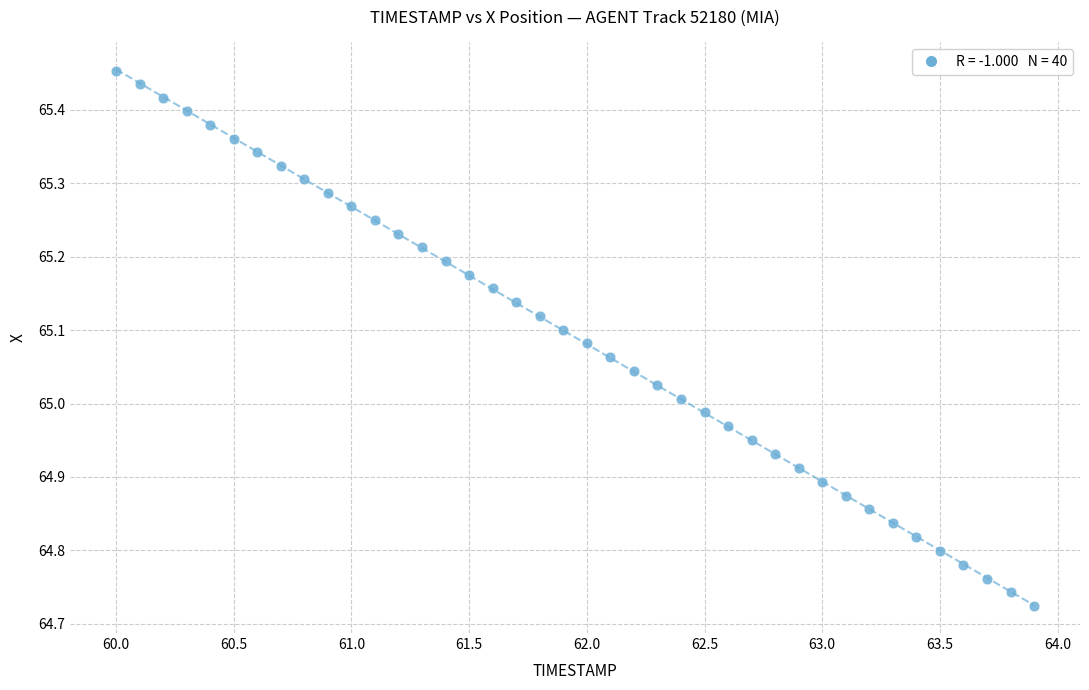

What is the range of Y values (max minus min)?

0.7